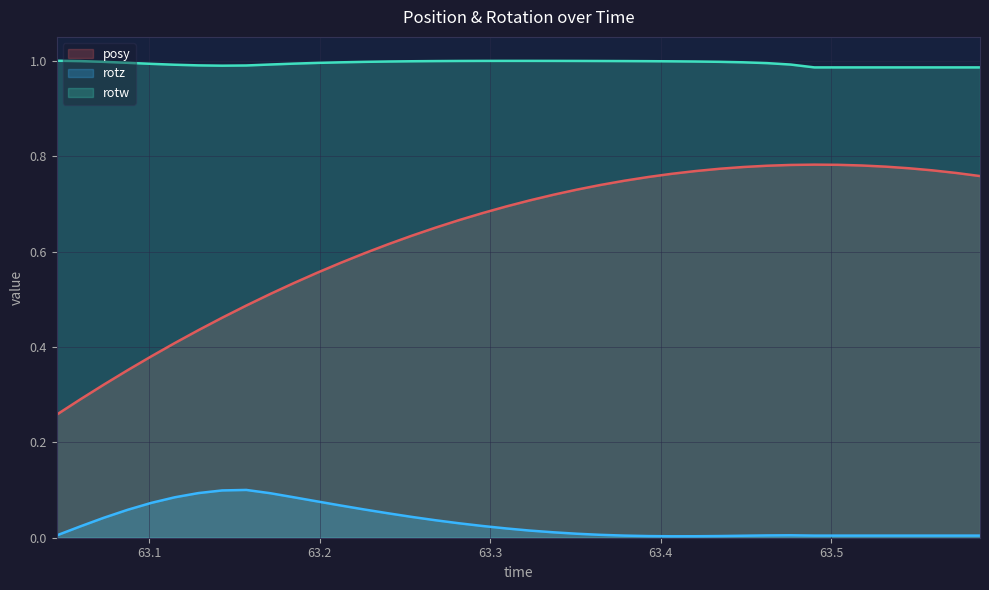

Where is the first local minimum for rotz?

63.40637